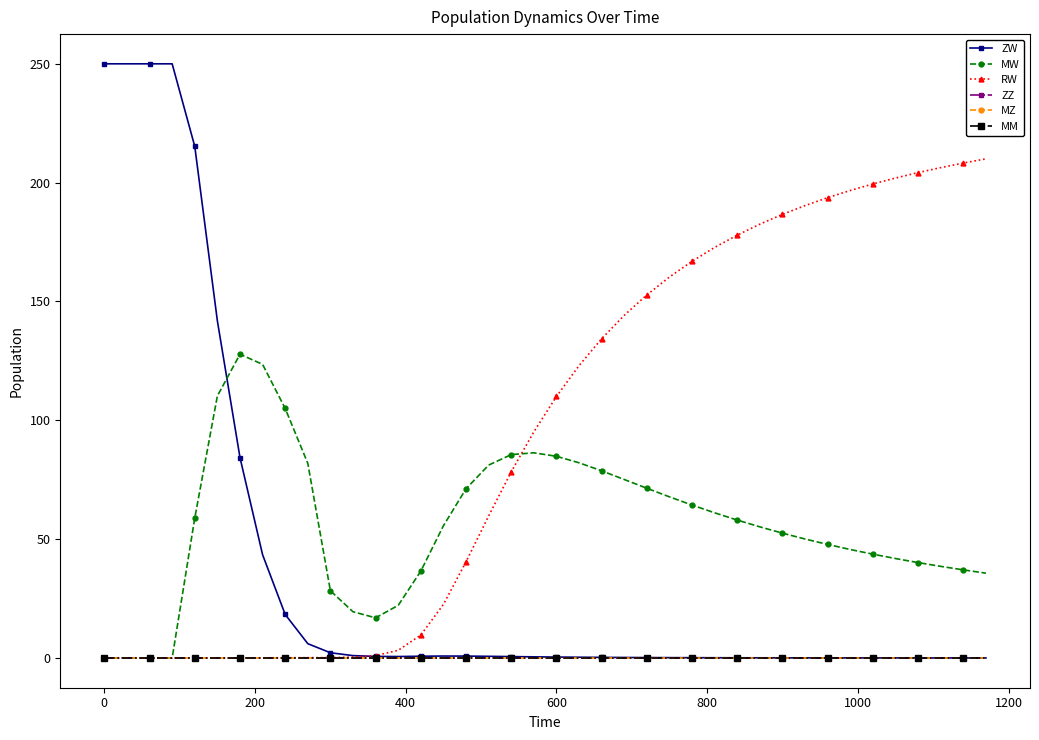

Reading left to right, list all the values displayed in this chart.

ZW: 250.0	250.0	250.0	250.0	215.3	141.8	84.3	43.5	18.3	6.0	2.2	1.0	0.7	0.6	0.7	0.8	0.8	0.7	0.6	0.5	0.4	0.3	0.3	0.2	0.2	0.2	0.1	0.1	0.1	0.1	0.1	0.1	0.1	0.1	0.0	0.0	0.0	0.0	0.0	0.0
MW: 0.0	0.0	0.0	0.0	58.9	110.3	127.8	123.5	105.0	81.9	28.3	19.5	16.9	22.2	36.6	55.6	71.2	81.2	85.6	86.3	84.9	82.1	78.8	75.1	71.4	67.8	64.4	61.1	58.0	55.2	52.5	50.1	47.8	45.7	43.7	41.9	40.1	38.6	37.1	35.7
RW: 0.0	0.0	0.0	0.0	0.0	0.0	0.1	0.1	0.1	0.2	0.2	0.4	1.0	3.2	9.7	22.5	40.5	59.8	78.3	95.2	110.0	123.0	134.3	144.2	152.8	160.3	166.9	172.8	177.9	182.5	186.7	190.4	193.7	196.7	199.5	201.9	204.2	206.3	208.2	210.0
ZZ: 0.0	0.0	0.0	0.0	0.0	0.0	0.0	0.0	0.0	0.0	0.0	0.0	0.0	0.0	0.0	0.0	0.0	0.0	0.0	0.0	0.0	0.0	0.0	0.0	0.0	0.0	0.0	0.0	0.0	0.0	0.0	0.0	0.0	0.0	0.0	0.0	0.0	0.0	0.0	0.0
MZ: 0.0	0.0	0.0	0.0	0.0	0.0	0.0	0.0	0.0	0.0	0.0	0.0	0.0	0.0	0.0	0.0	0.0	0.0	0.0	0.0	0.0	0.0	0.0	0.0	0.0	0.0	0.0	0.0	0.0	0.0	0.0	0.0	0.0	0.0	0.0	0.0	0.0	0.0	0.0	0.0
MM: 0.0	0.0	0.0	0.0	0.0	0.0	0.0	0.0	0.0	0.0	0.0	0.0	0.0	0.0	0.0	0.0	0.0	0.0	0.0	0.0	0.0	0.0	0.0	0.0	0.0	0.0	0.0	0.0	0.0	0.0	0.0	0.0	0.0	0.0	0.0	0.0	0.0	0.0	0.0	0.0